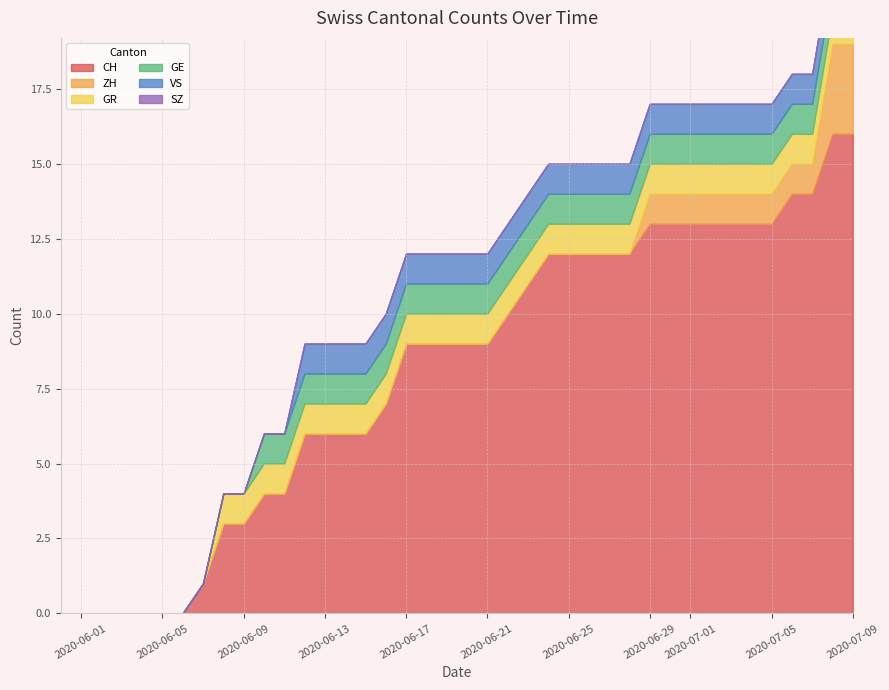

The SZ series shows 0 at 2020-08-30. True or false?

True